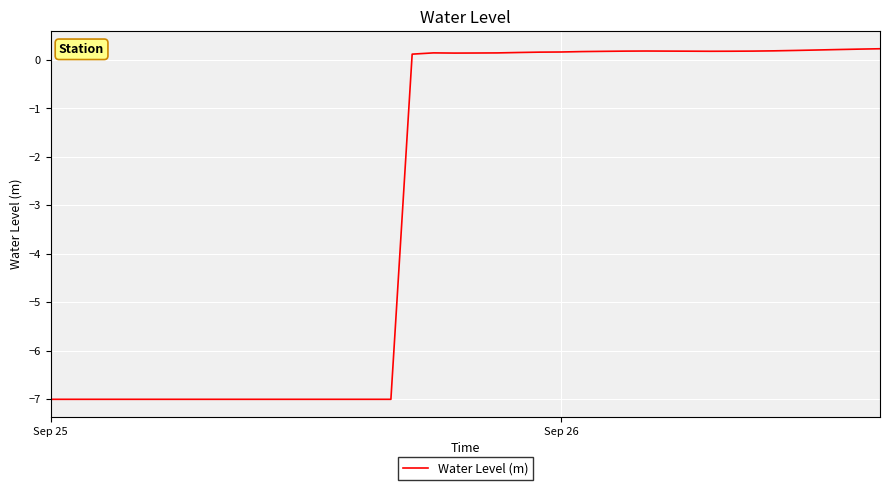

Is this an area chart (filled region under the line)?

No